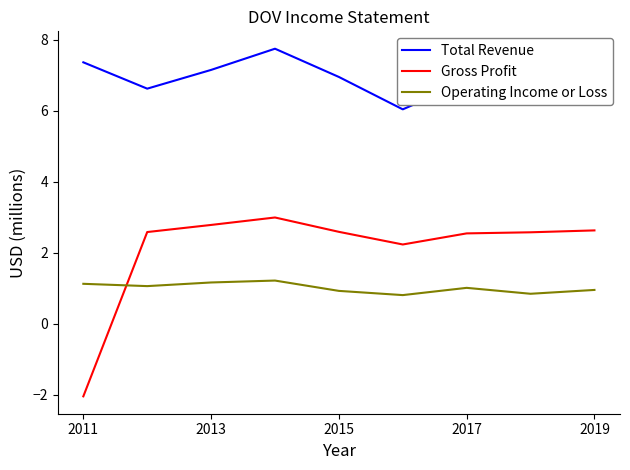

Which series has the largest range (max minus min)?

Gross Profit